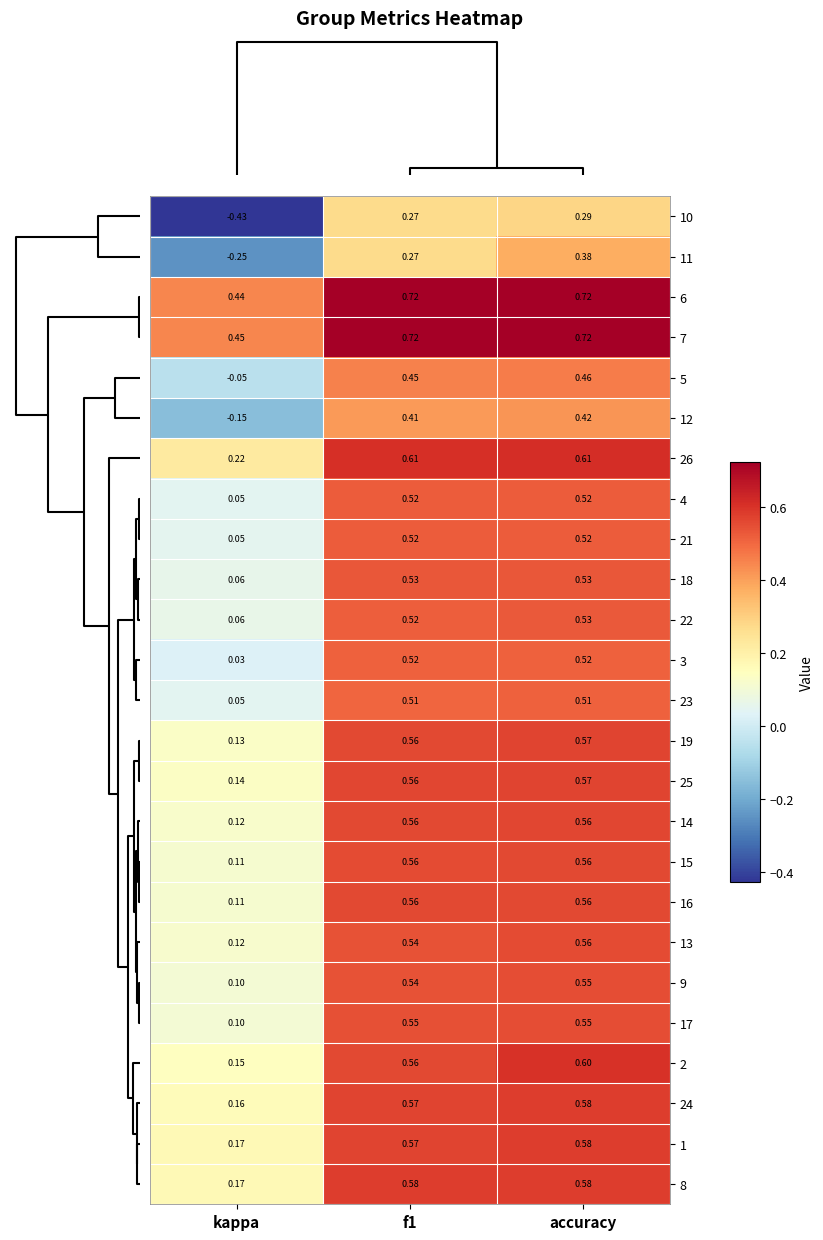

Is the value of 13 at kappa greater than the value of 21 at kappa?

Yes